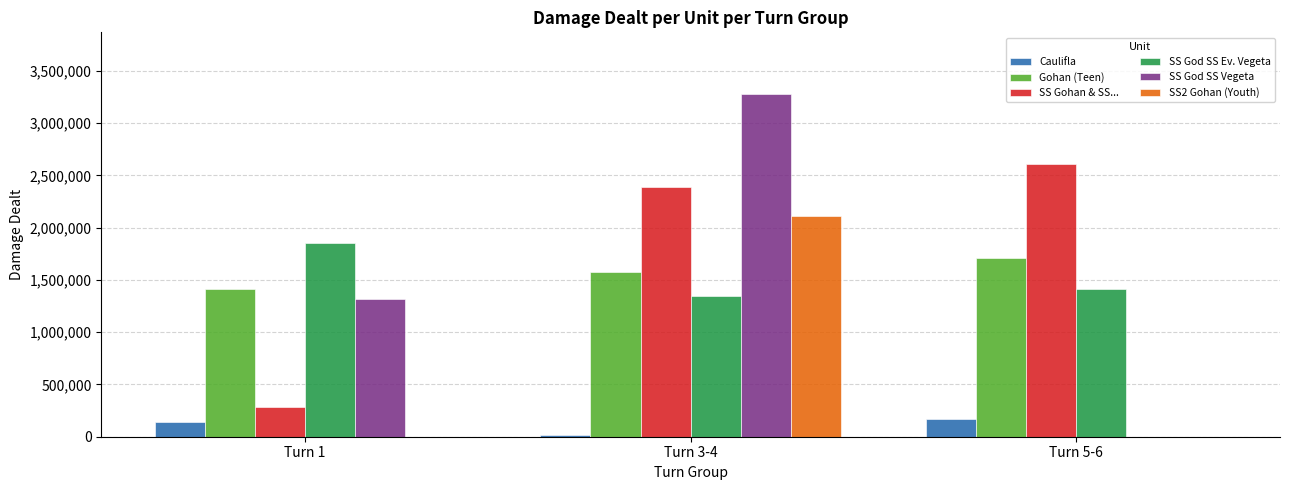

What is the highest value of the SS Gohan & SS... series?

2608473